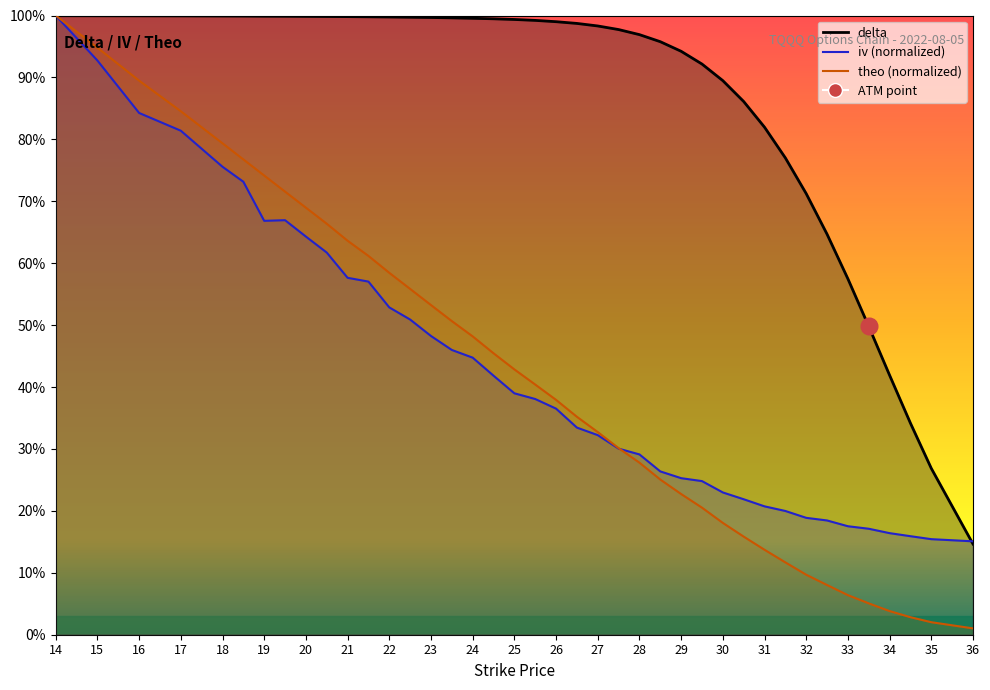

Rank the series by their maximum value, from highest to lowest.

iv, theo, delta